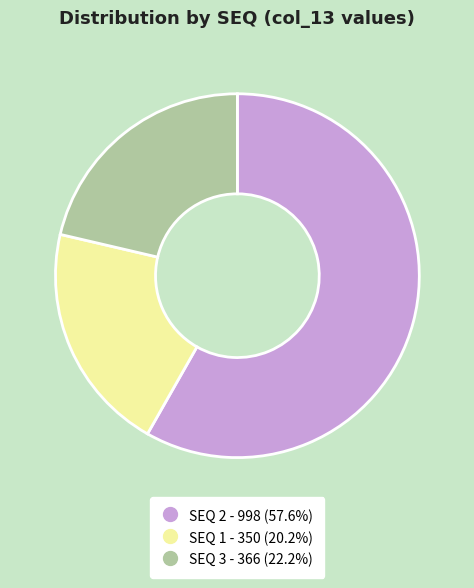

Does any single category account for the majority?

Yes